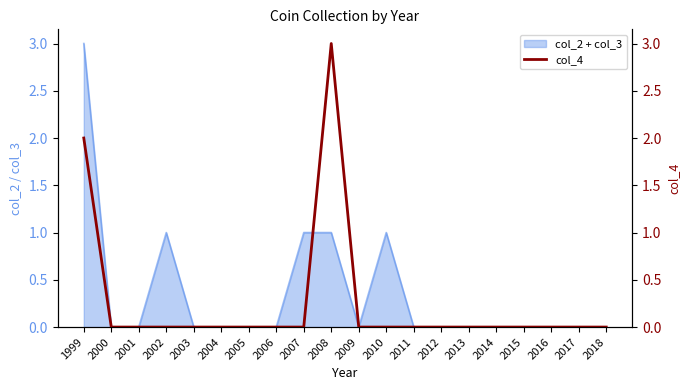

Is it true that col_2 + col_3 equals -2 at 2013?

False